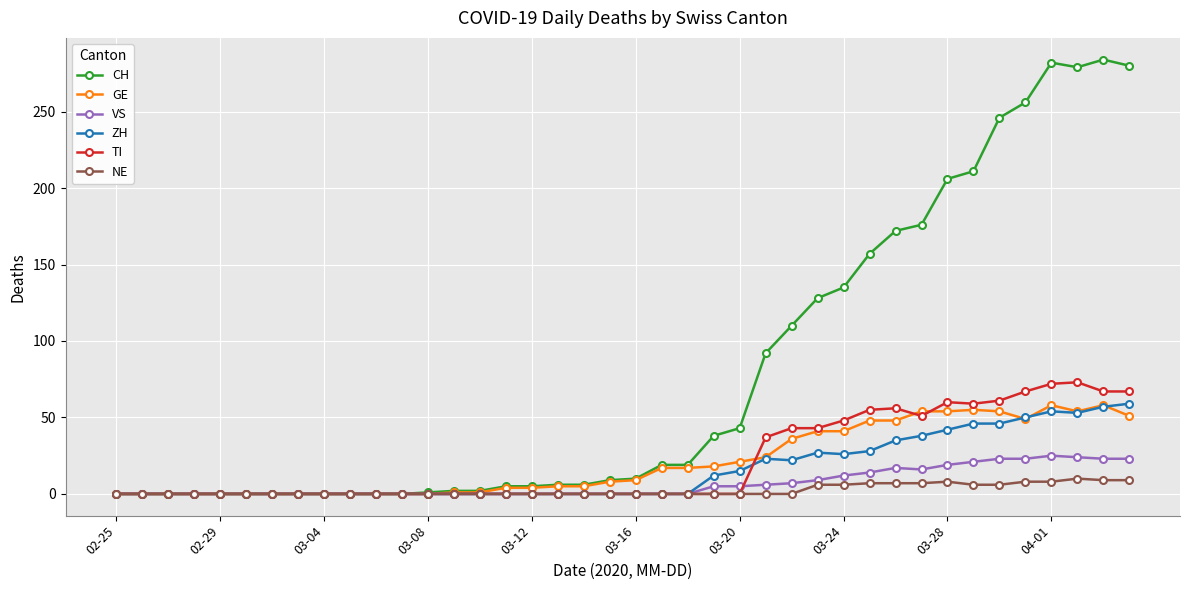

At how many categories does at least one series exceed 104?

14